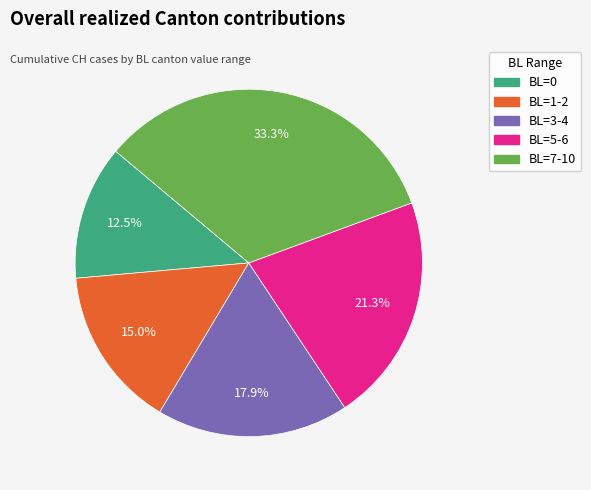

Does any single category account for the majority?

No